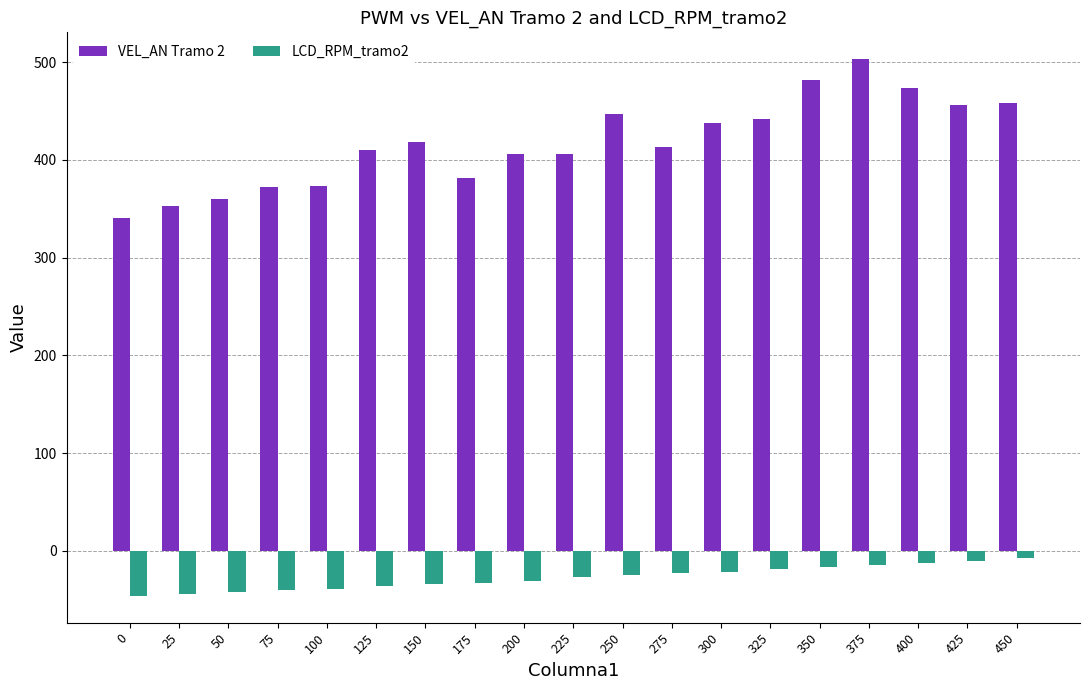

What value does the LCD_RPM_tramo2 series have at 0?

-46.0